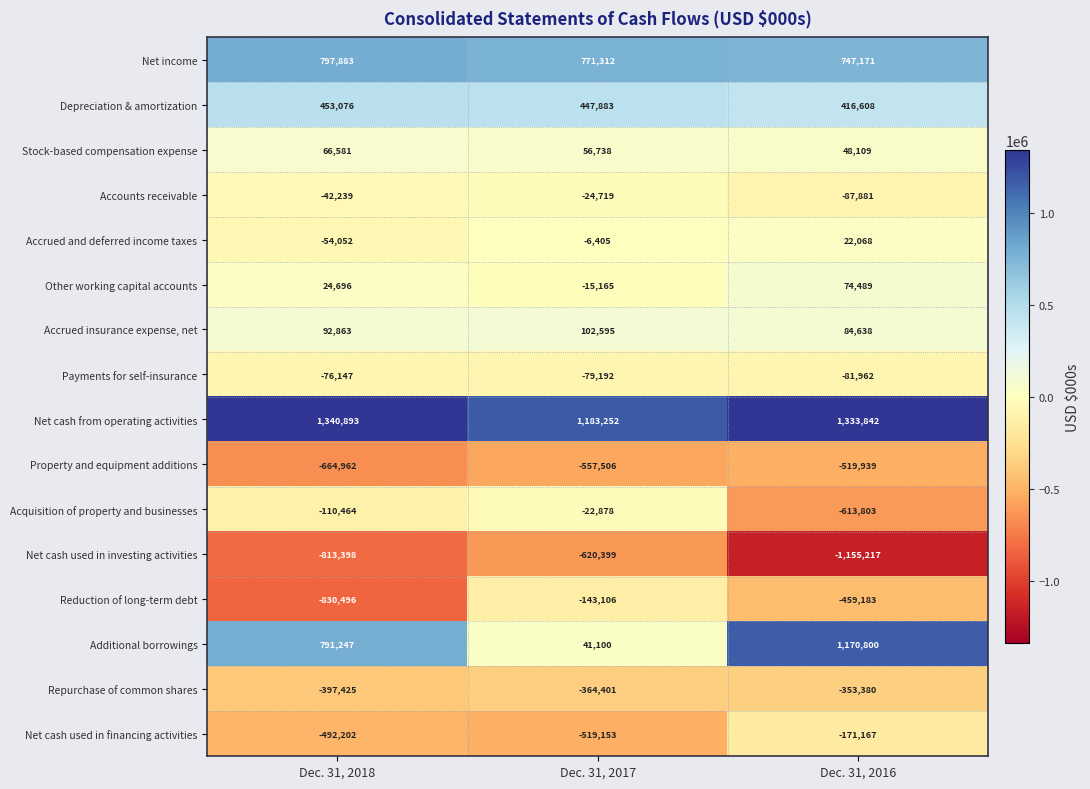

Rank the series at Dec. 31, 2018 from highest to lowest value.

Net cash from operating activities, Net income, Additional borrowings, Depreciation & amortization, Accrued insurance expense, net, Stock-based compensation expense, Other working capital accounts, Accounts receivable, Accrued and deferred income taxes, Payments for self-insurance, Acquisition of property and businesses, Repurchase of common shares, Net cash used in financing activities, Property and equipment additions, Net cash used in investing activities, Reduction of long-term debt